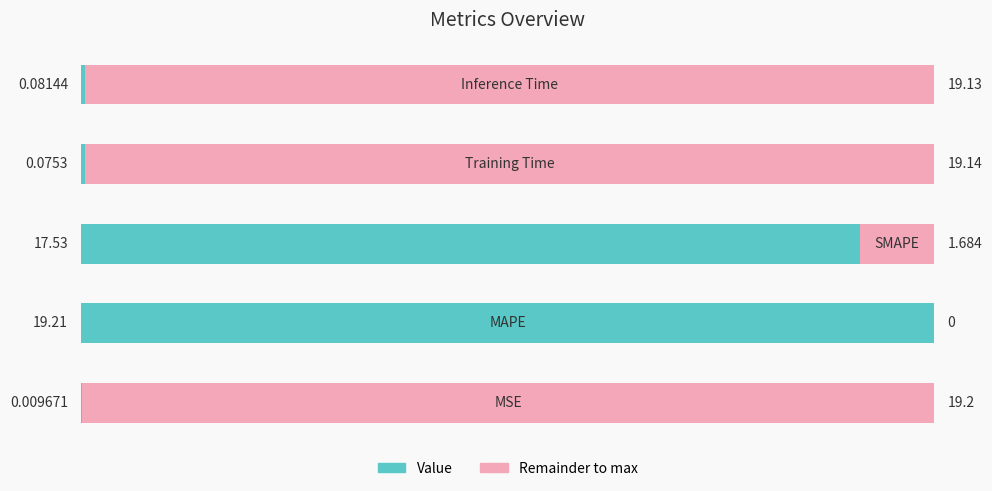

What is the difference between the second highest and second lowest values?

17.5